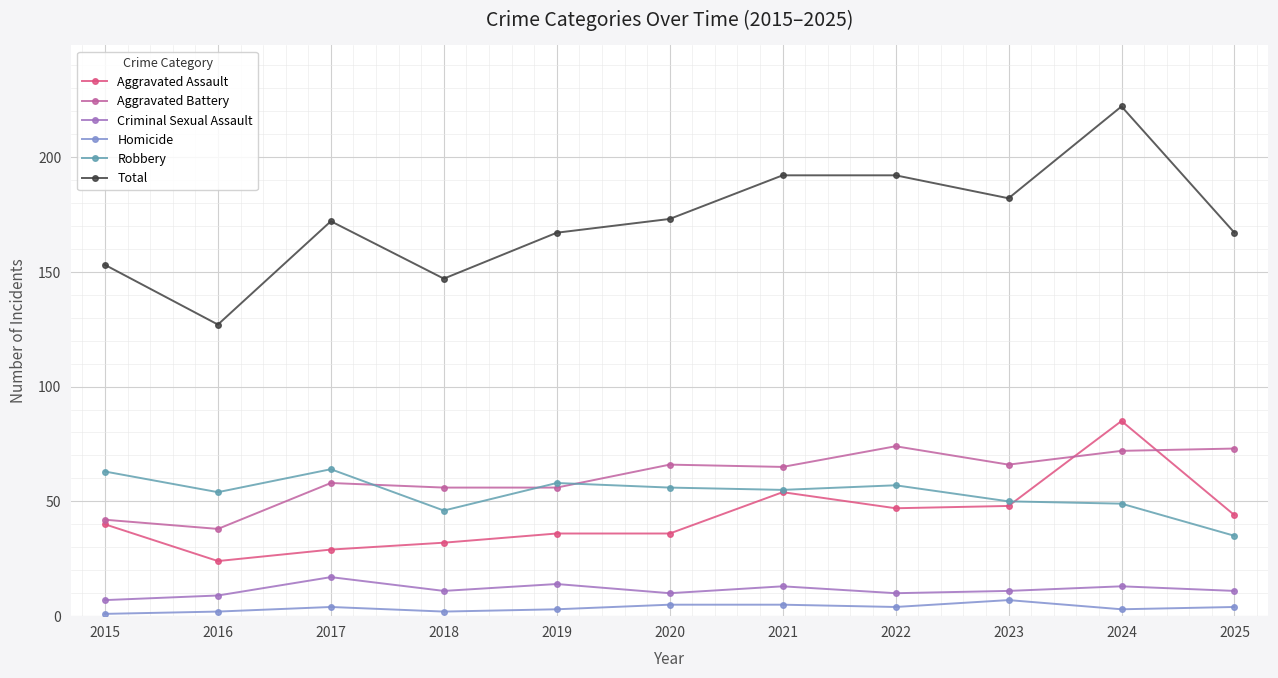

At which category does the chart reach its peak across all series?

2024